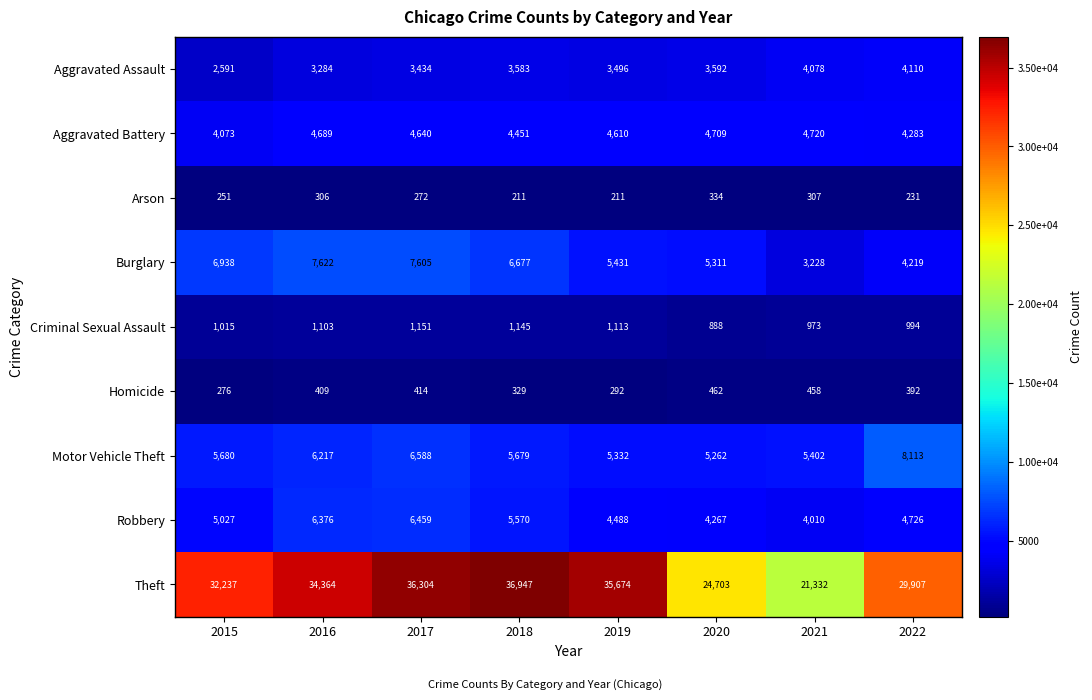

Read the Homicide value at 2017.

414